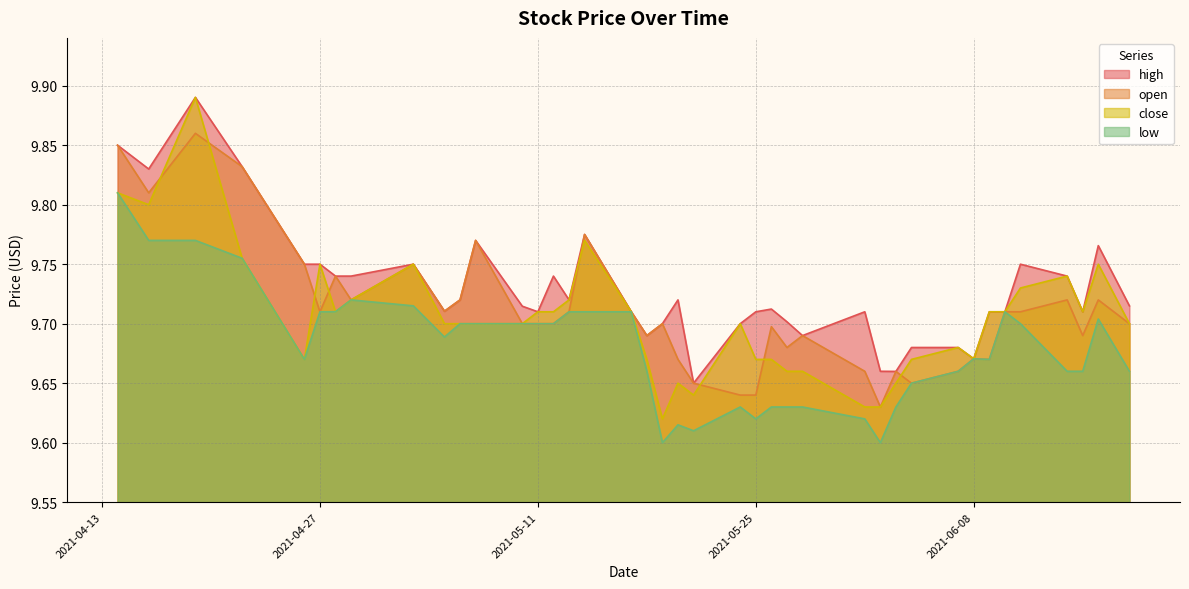

Which series has the largest total across all categories?

high